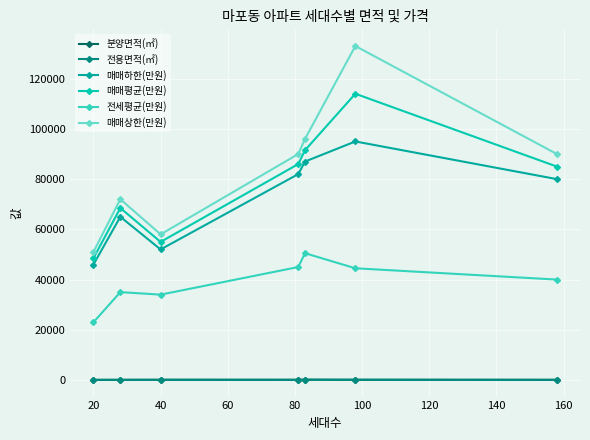

Reading left to right, extract all data points from this chart.

분양면적(㎡): 69.6	79.3	104.5	81.0	141.0	109.1	82.7
전용면적(㎡): 51.5	59.4	77.2	84.8	114.8	84.9	59.9
매매하한(만원): 46000.0	65000.0	52000.0	82000.0	87000.0	95000.0	80000.0
매매평균(만원): 48500.0	68500.0	55000.0	86000.0	91500.0	114000.0	85000.0
전세평균(만원): 23000.0	35000.0	34000.0	45000.0	50500.0	44500.0	40000.0
매매상한(만원): 51000.0	72000.0	58000.0	90000.0	96000.0	133000.0	90000.0